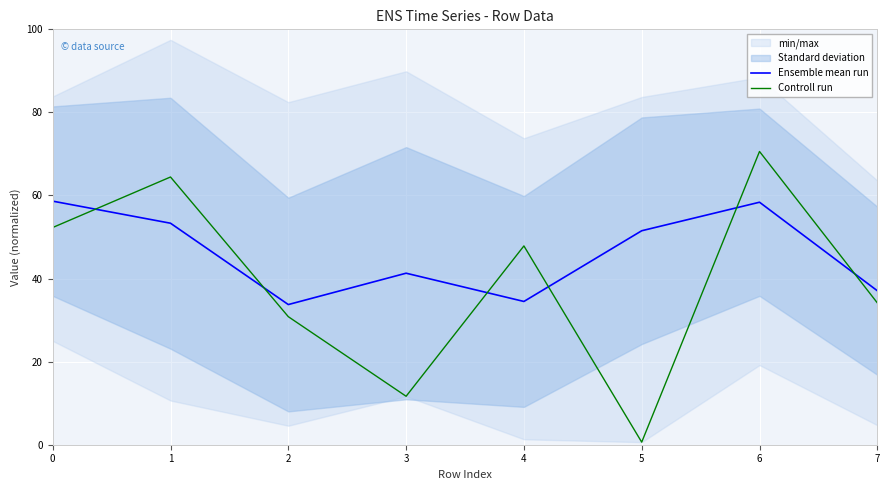

What is the difference between the second highest and second lowest values in the Ensemble mean run series?

23.9